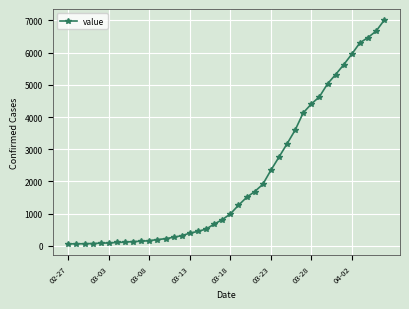

What is the greatest value displayed?

7003